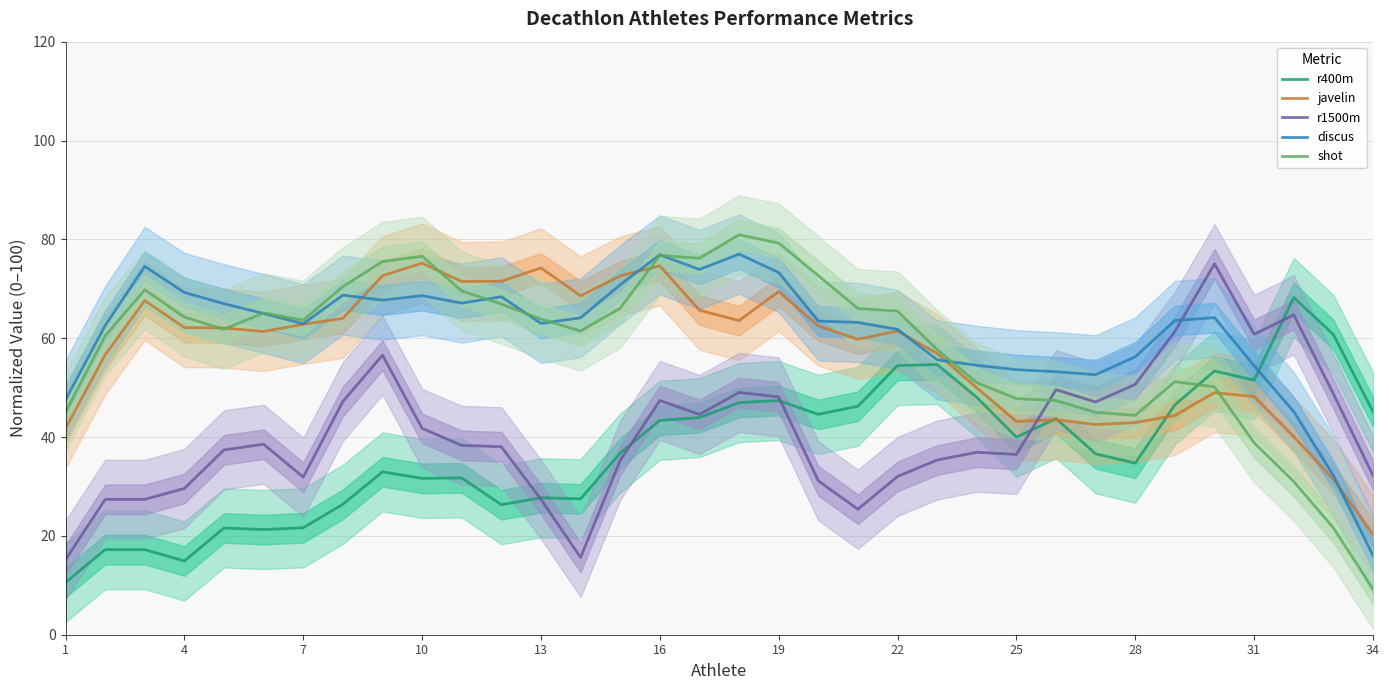

After their last crossing, which series has the higher values: r1500m or javelin?

r1500m